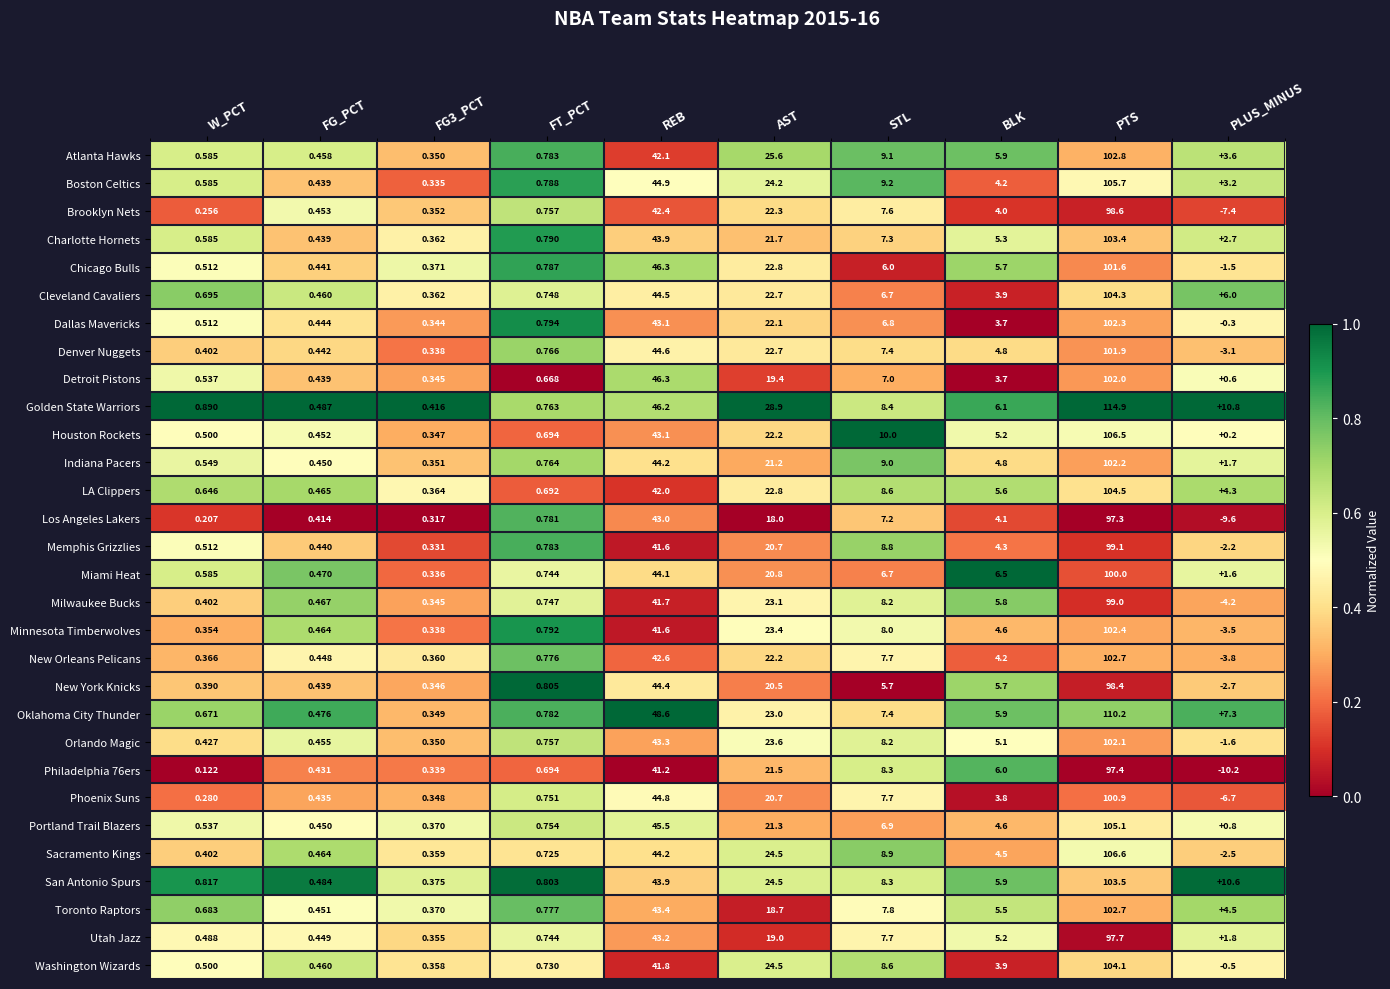

Which category has the lowest value across all series?

PLUS_MINUS